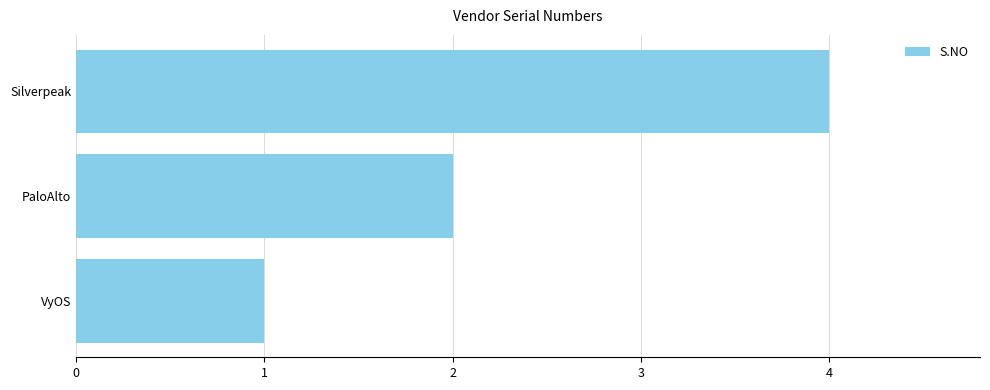

At which label is the value closest to 2?

PaloAlto